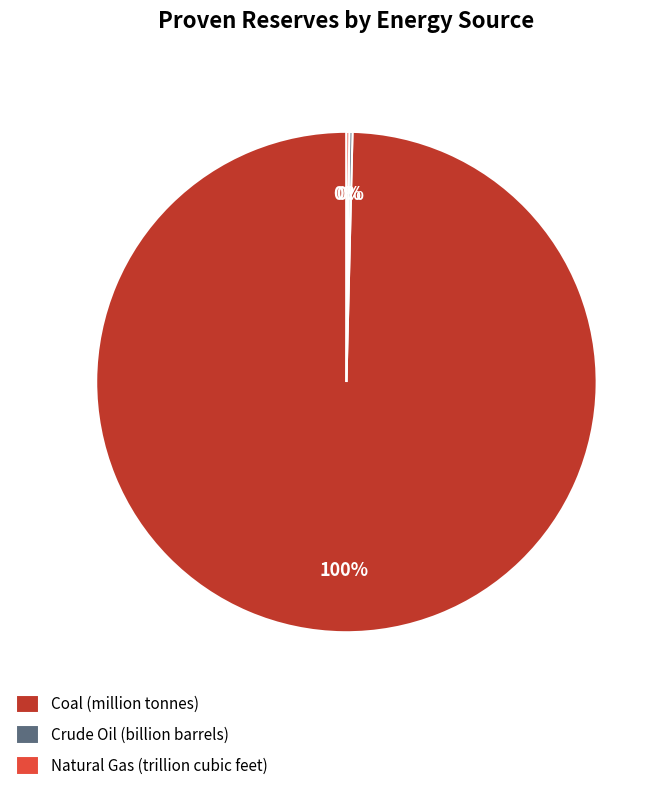

Is there any slice that represents more than half of the pie?

Yes